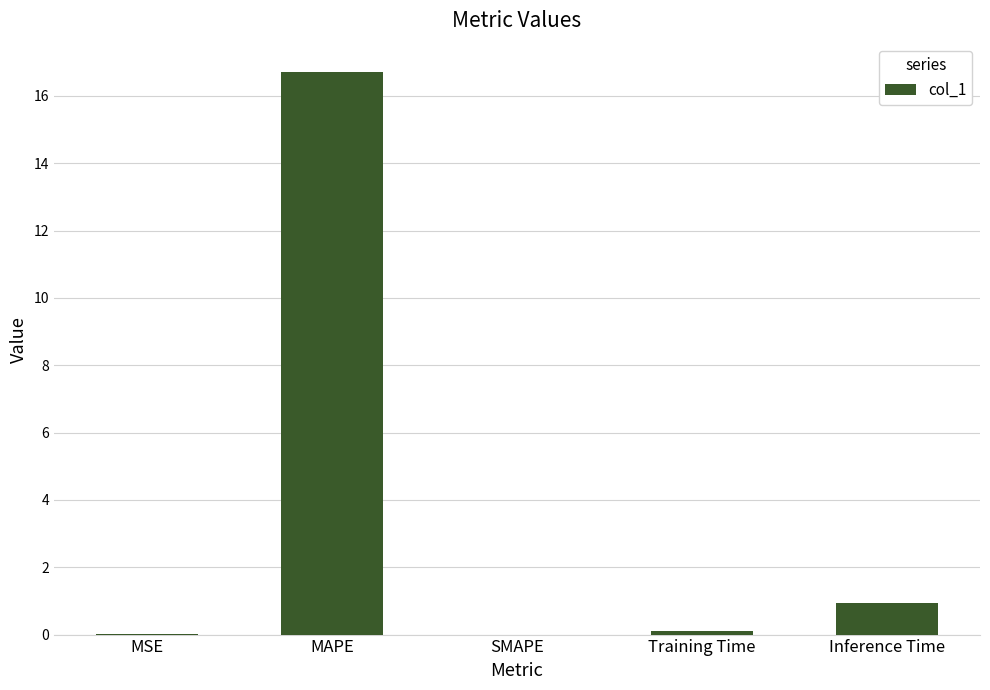

Between MAPE and SMAPE, which is larger?

MAPE